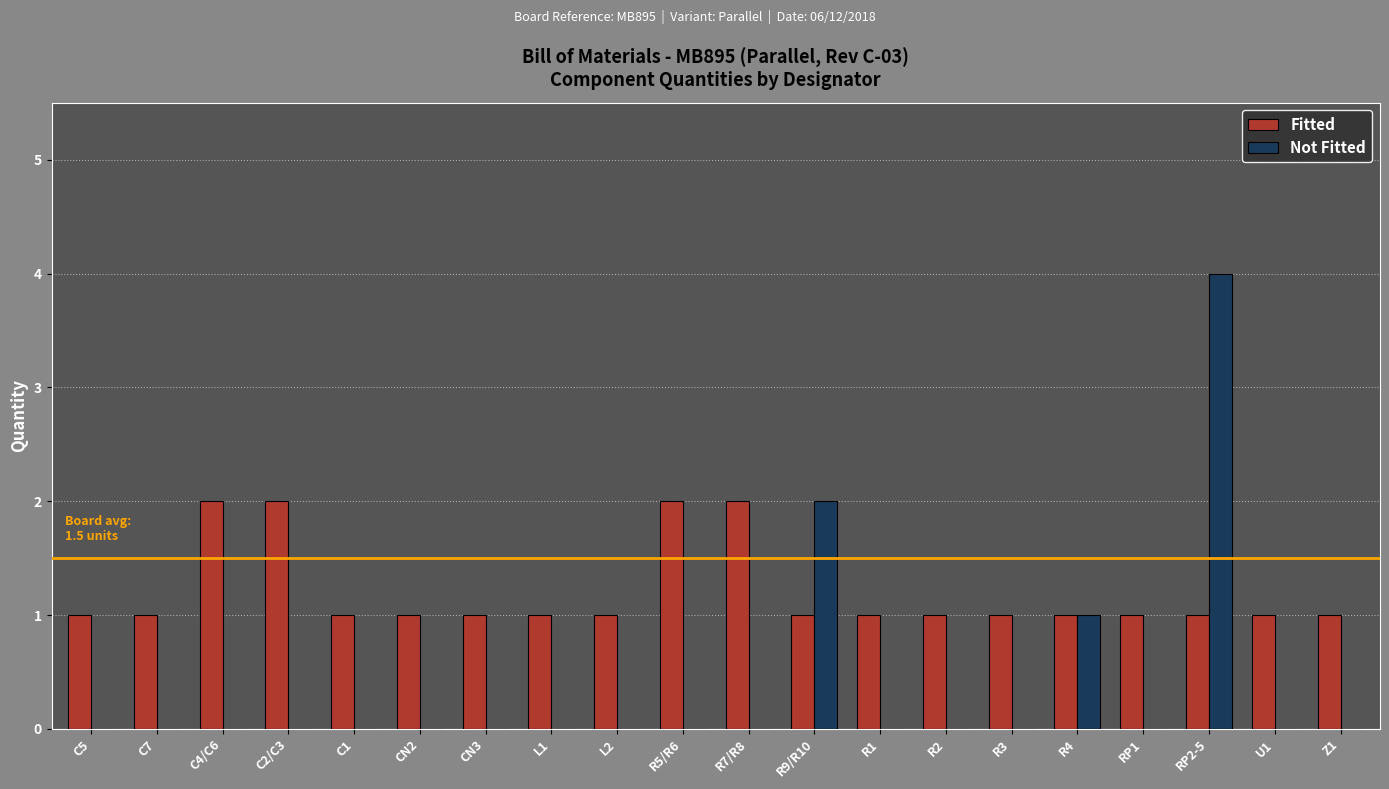

Between R9/R10 and RP1, which series saw the biggest shift?

Not Fitted